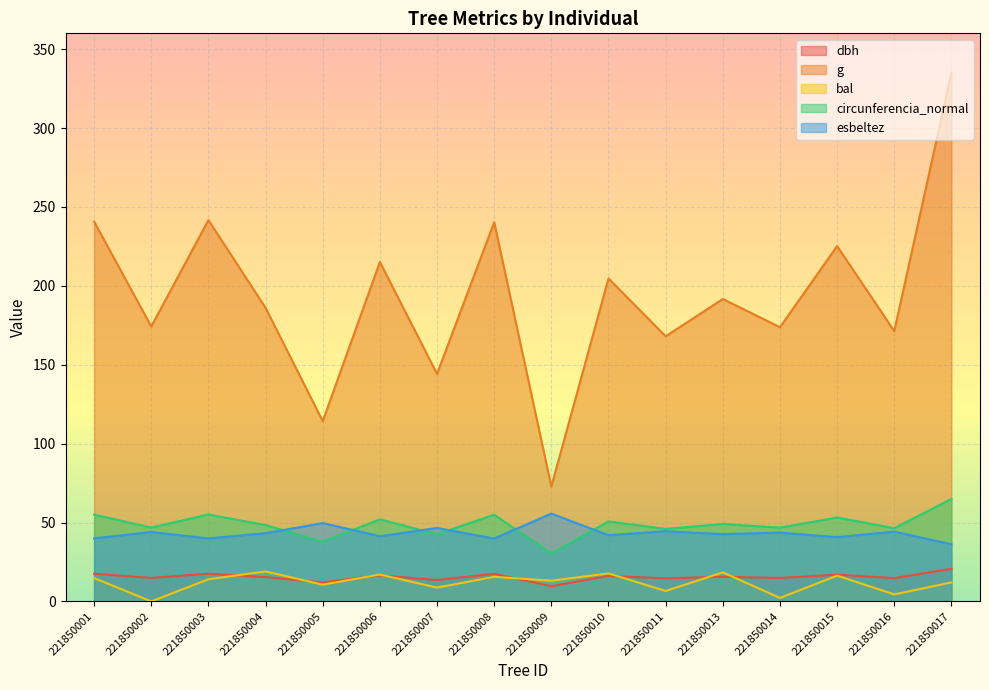

What is the total value across all series at 221850016?

281.1